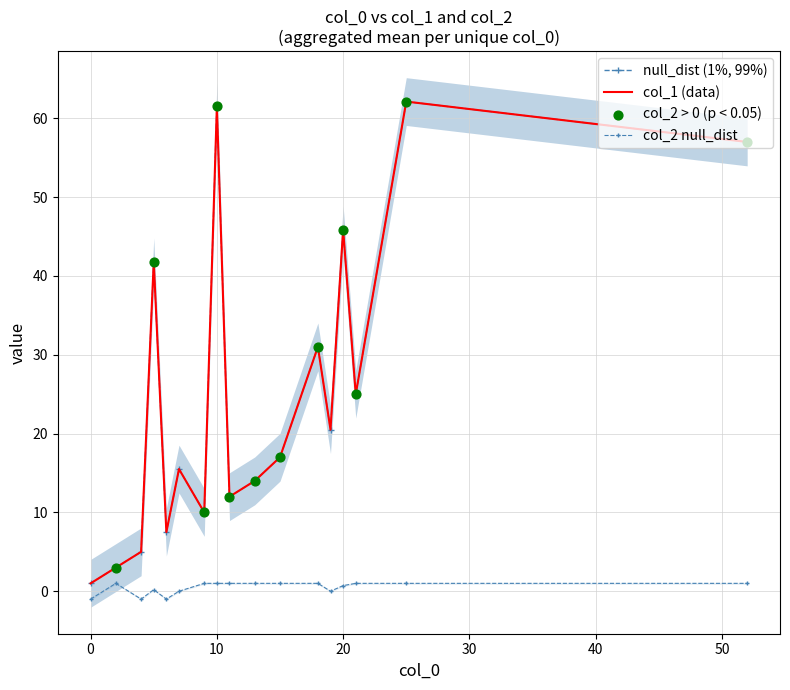

Which series contains the highest Y value?

col_1